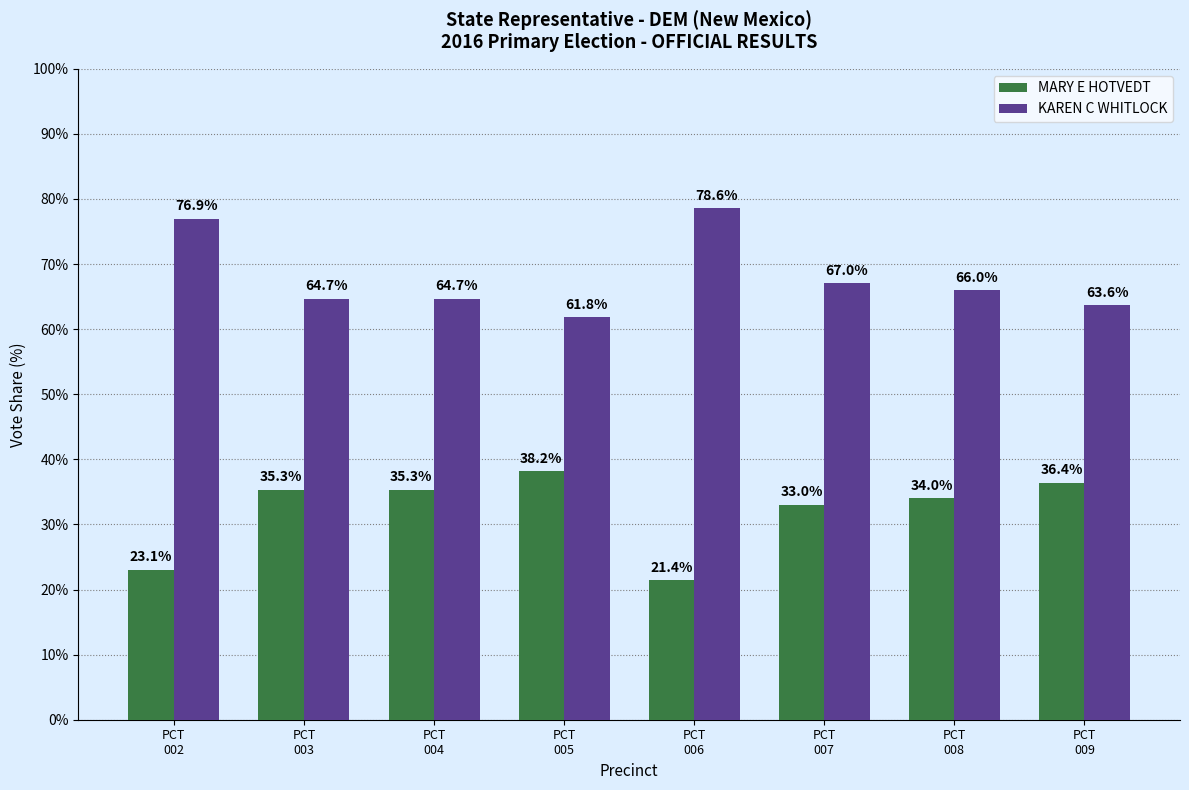

Does the chart contain any negative values?

No